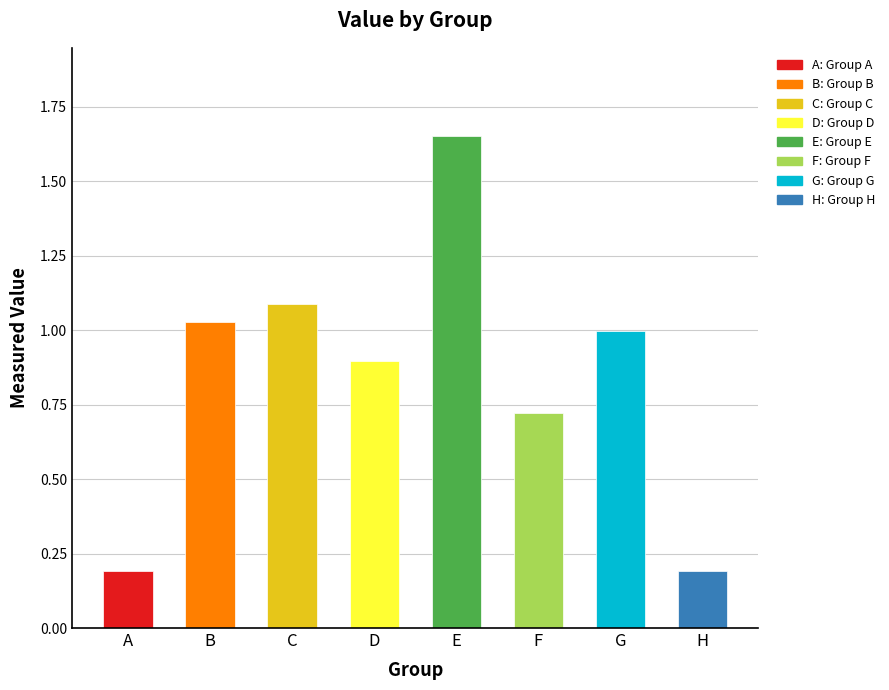

What is the difference between the values at G and A?

0.8